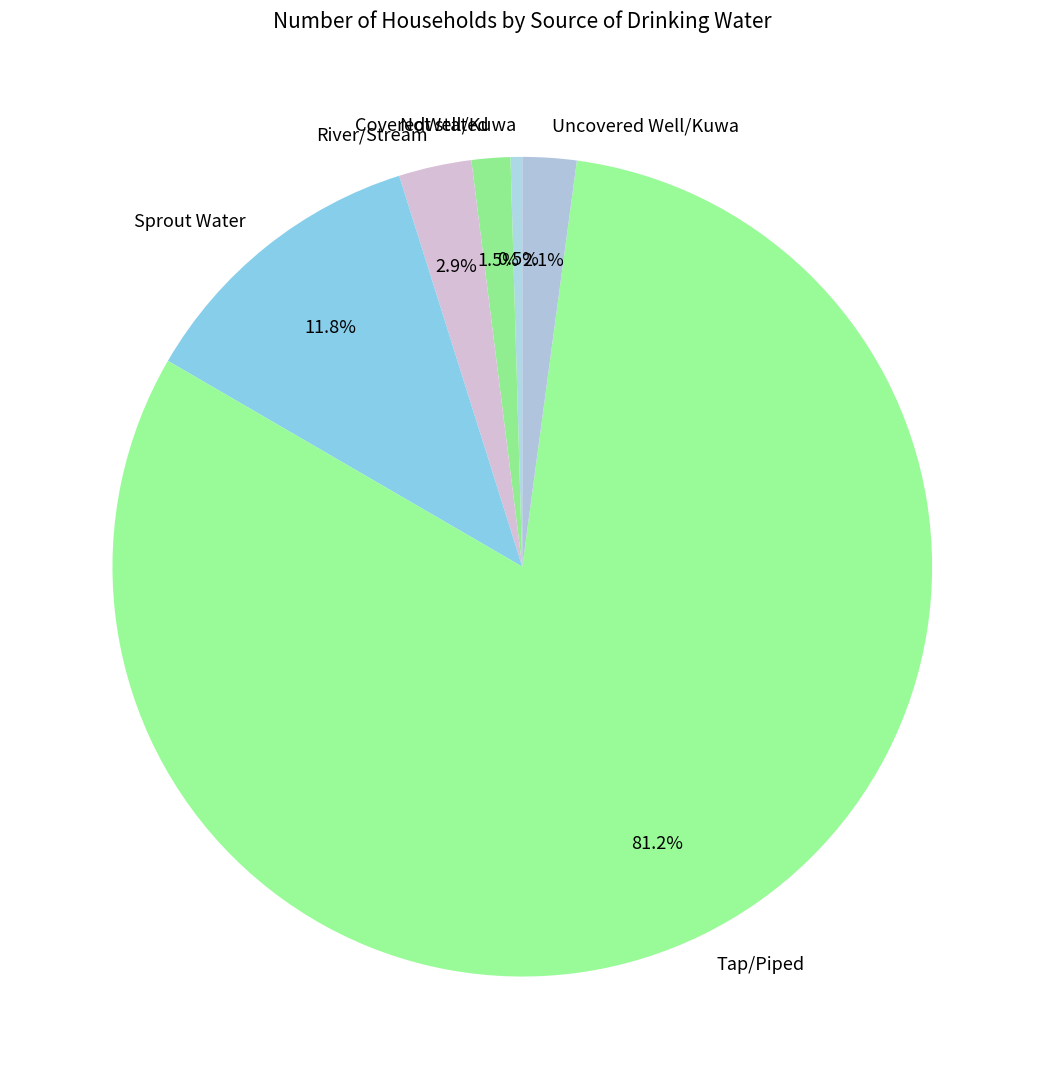

To the nearest percent, what is the combined percentage of Sprout Water and Not stated?

13%